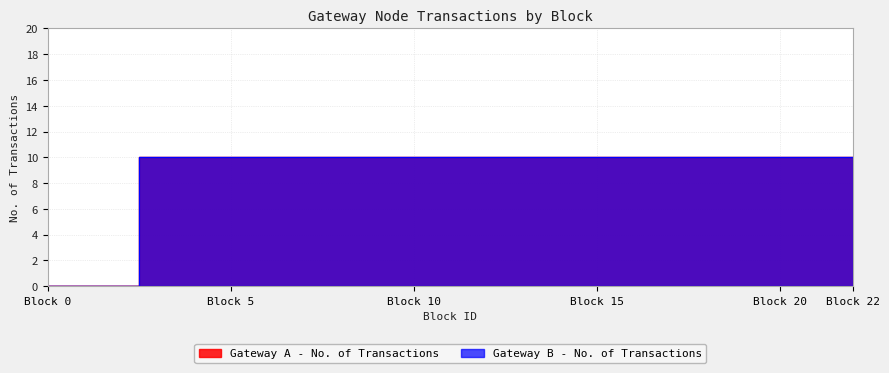

List the series in order of their peak value, lowest first.

Gateway A - No. of Transactions, Gateway B - No. of Transactions